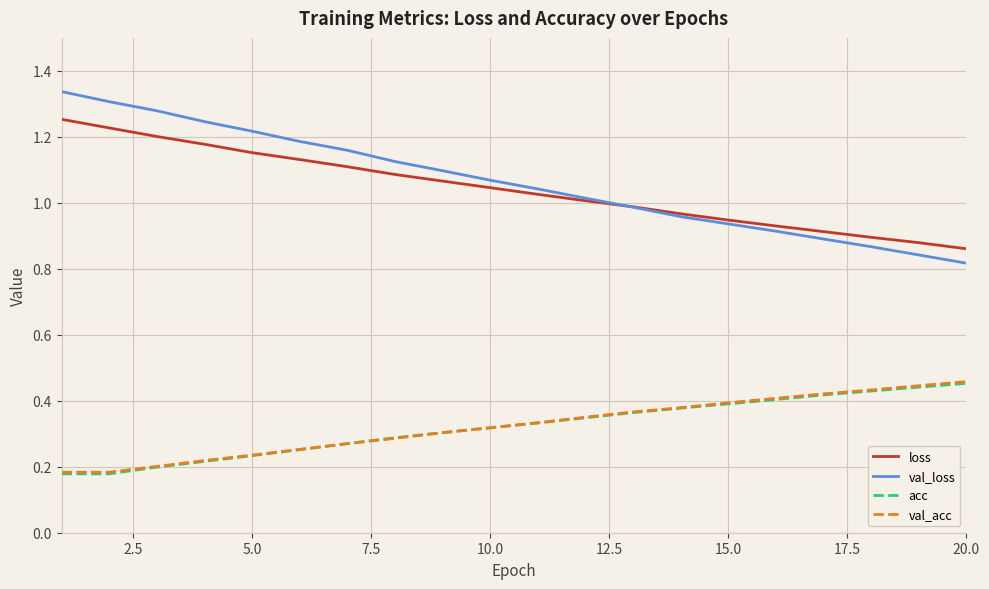

True or false: acc and loss cross at least once.

False